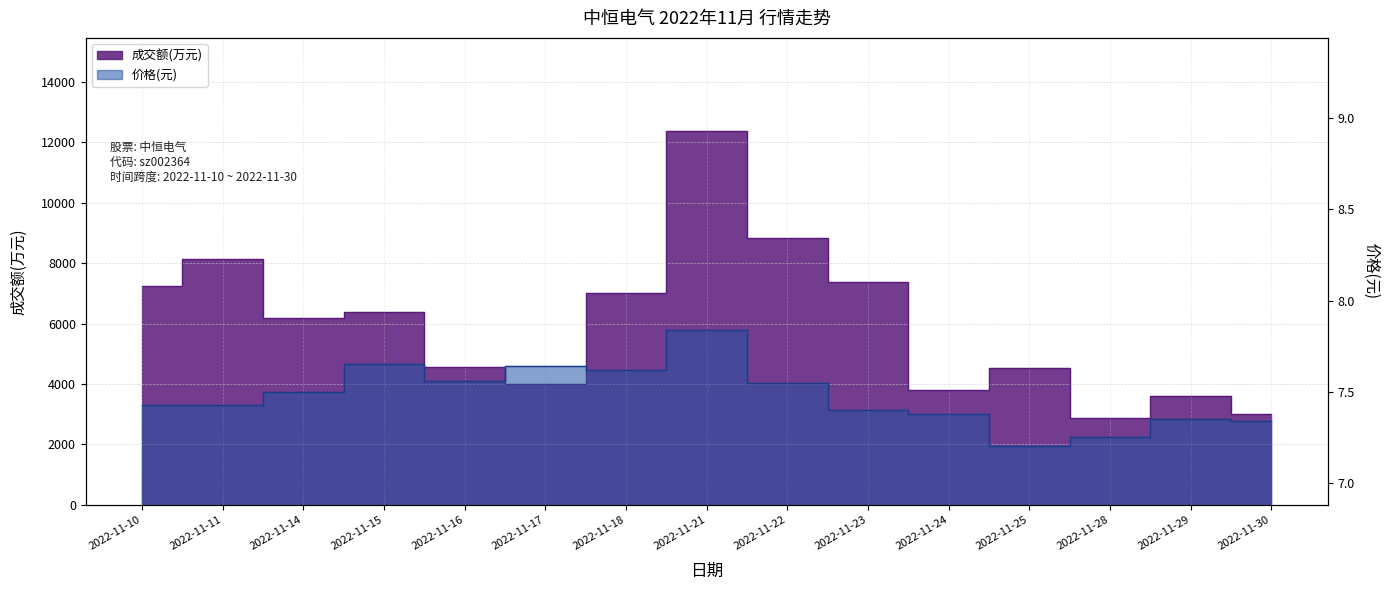

How many interior local peaks does the 价格 series have?

4